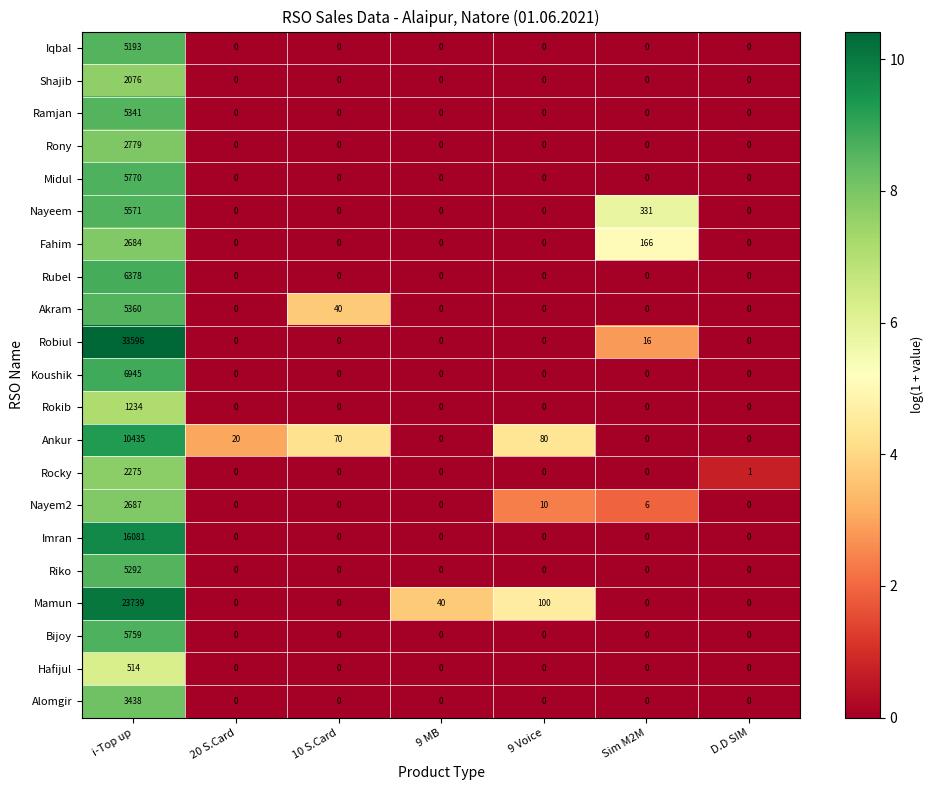

What is the difference between the highest and lowest values at 9 Voice?

100